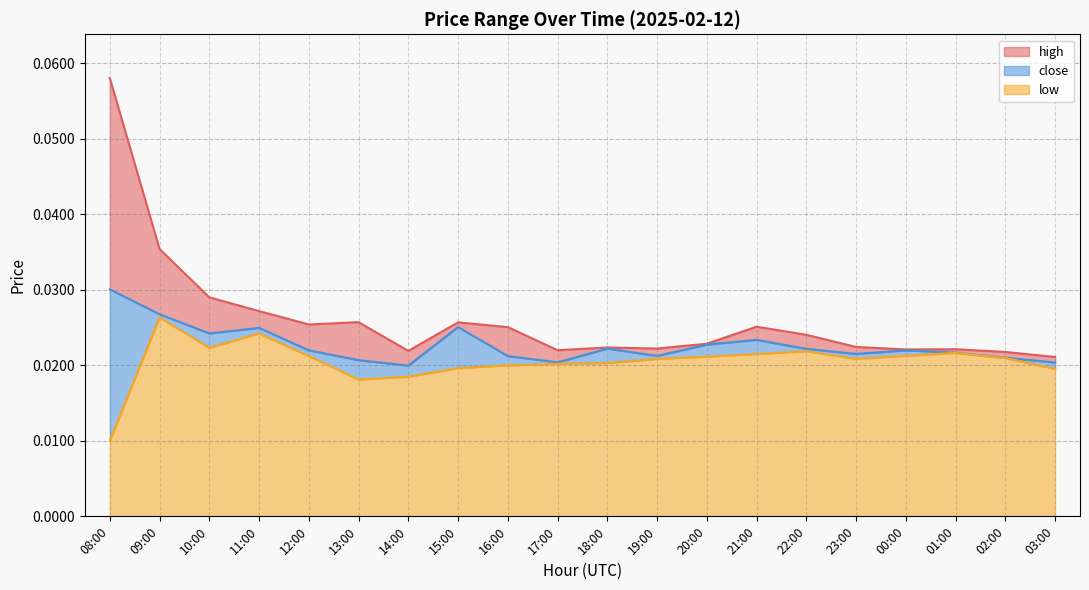

What is the total value across all series at 17:00?

0.1